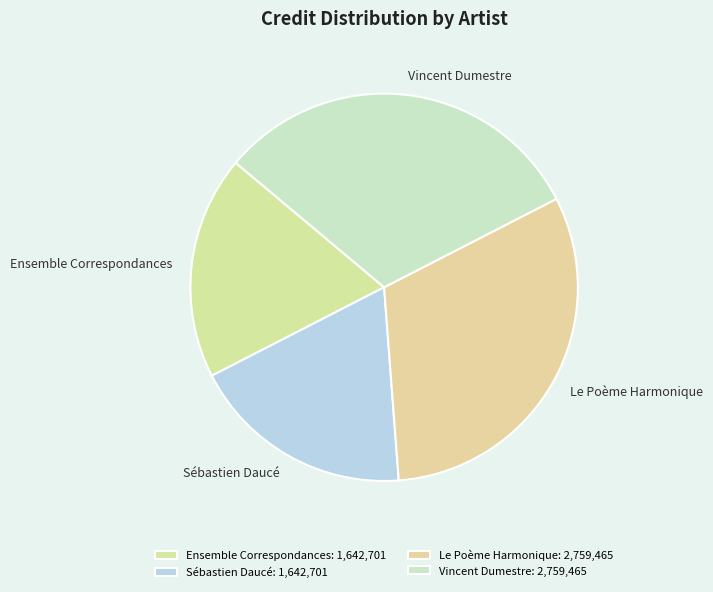

Do Vincent Dumestre and Le Poème Harmonique together represent more than half of the pie?

Yes